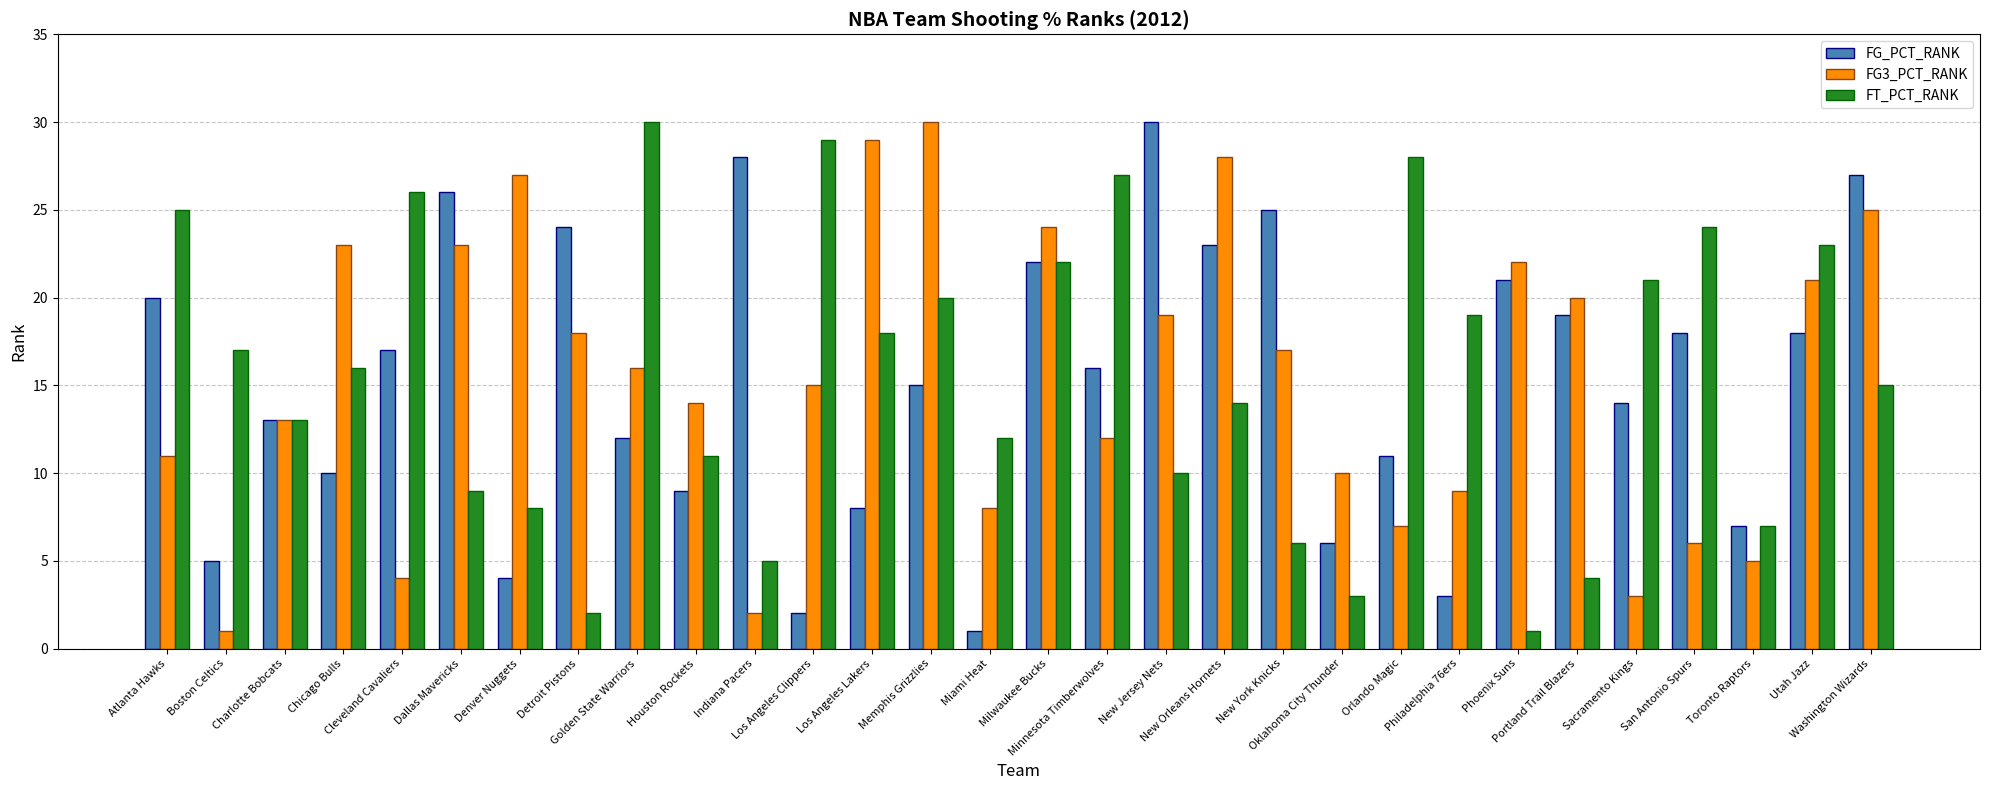

What are all the series names shown in the legend?

FG_PCT_RANK, FG3_PCT_RANK, FT_PCT_RANK